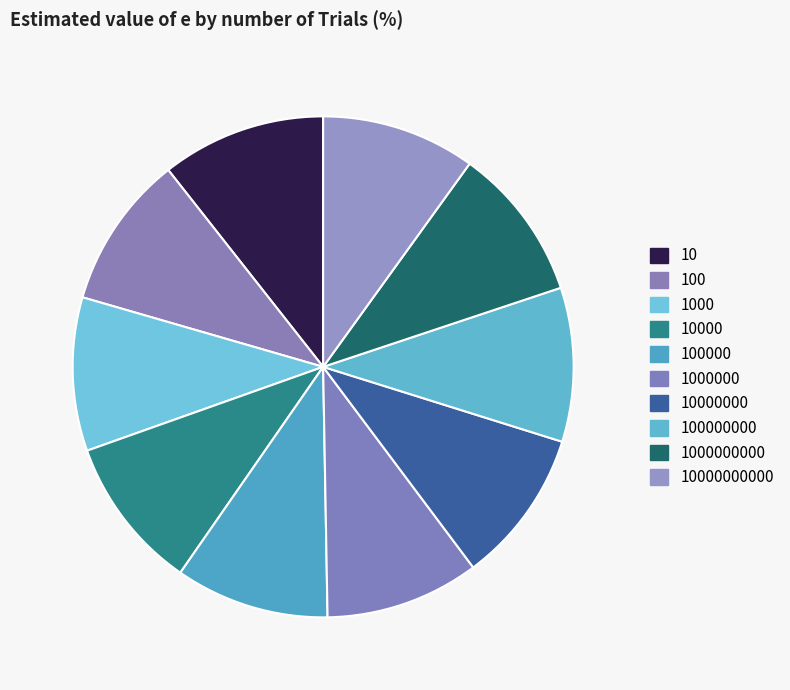

Count the number of slices in the pie.

10